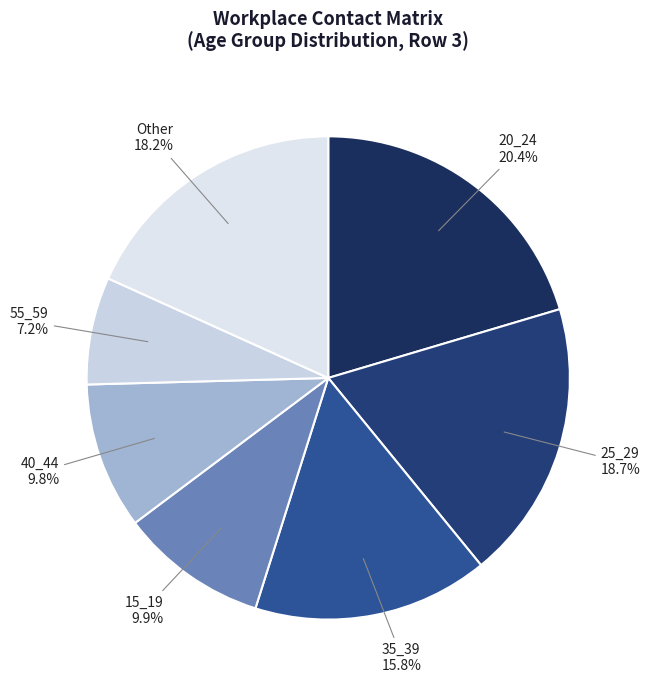

How many slices are in this pie chart?

7